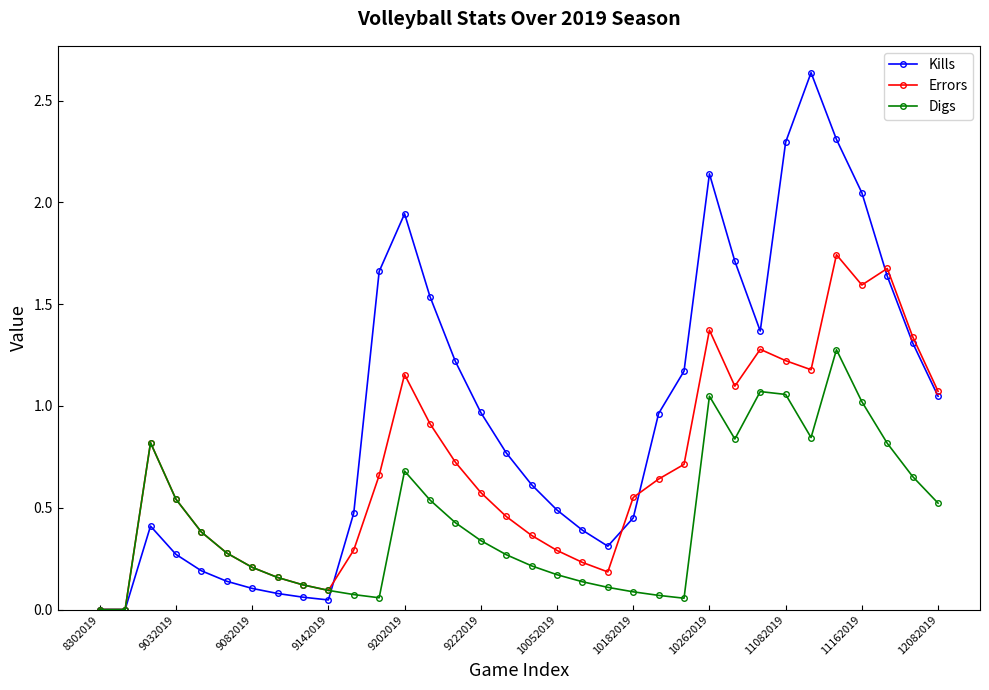

List the series in order of their peak value, lowest first.

Digs, Errors, Kills